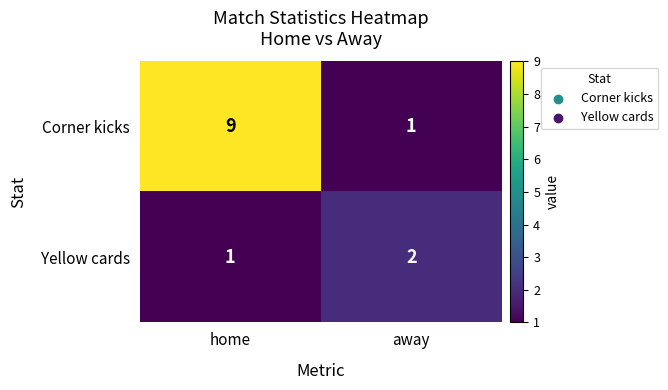

Rank the series by their average value, from lowest to highest.

Yellow cards, Corner kicks